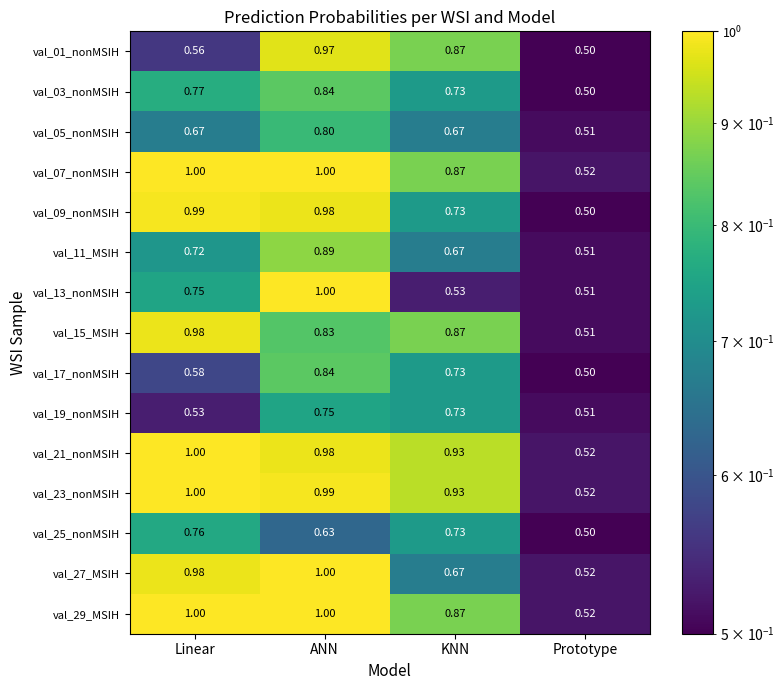

At which label is val_13_nonMSIH closest to 0?

Prototype